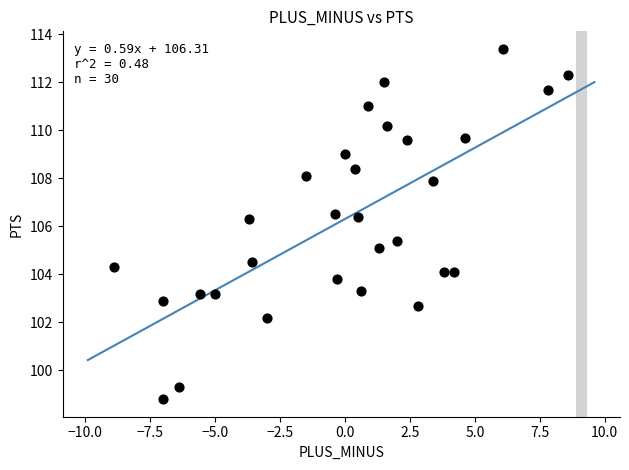

What is the range of Y values (max minus min)?

14.6